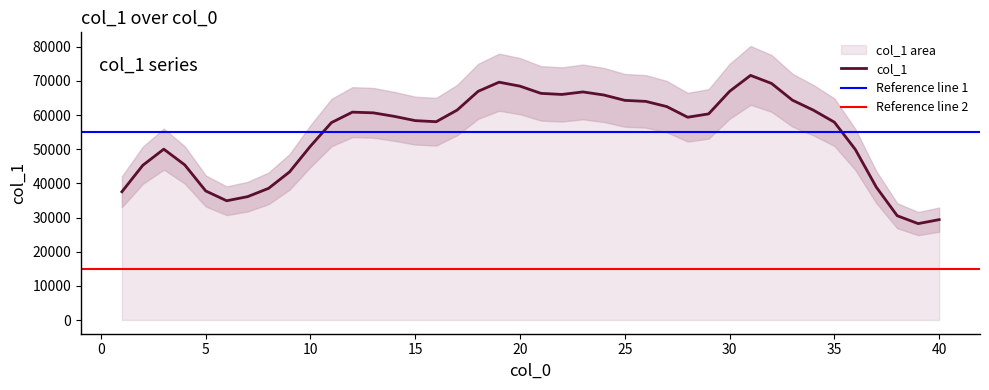

Between 33 and 1, which is larger?

33